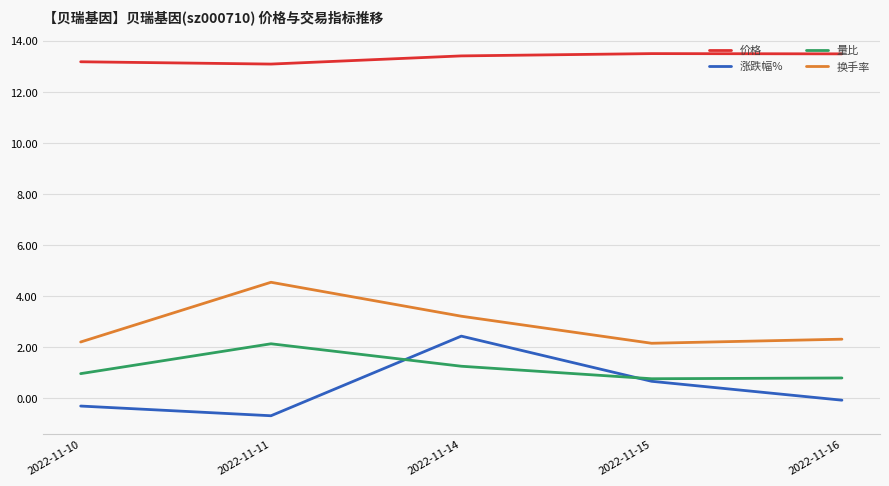

List the series in order of their peak value, highest first.

价格, 换手率, 涨跌幅%, 量比